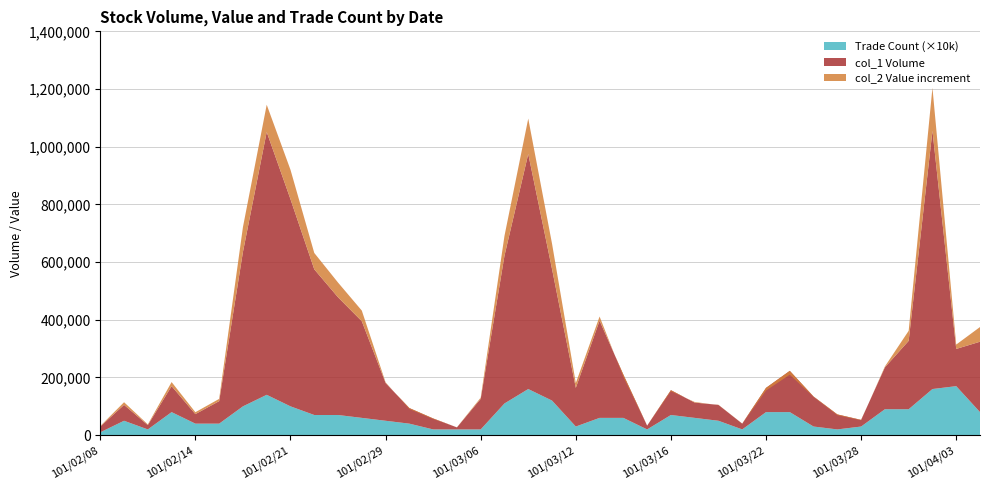

Reading left to right, what are all the values shown in this chart?

col_1 (Volume): 101/02/08=20000	101/02/09=55000	101/02/10=15000	101/02/13=90000	101/02/14=33000	101/02/15=78000	101/02/17=535000	101/02/20=911000	101/02/21=718000	101/02/22=505000	101/02/23=408000	101/02/24=335000	101/02/29=131000	101/03/01=54000	101/03/02=38000	101/03/05=7000	101/03/06=106000	101/03/07=512000	101/03/08=815000	101/03/09=456000	101/03/12=134000	101/03/13=337000	101/03/14=150000	101/03/15=13000	101/03/16=86000	101/03/19=53000	101/03/20=55000	101/03/21=20000	101/03/22=84000	101/03/23=143000	101/03/26=104000	101/03/27=52000	101/03/28=23000	101/03/29=145000	101/03/30=237000	101/04/02=895000	101/04/03=129000	101/04/05=244000
col_2 (Value): 101/02/08=21800	101/02/09=64250	101/02/10=17400	101/02/13=104150	101/02/14=39640	101/02/15=85860	101/02/17=621160	101/02/20=1005570	101/02/21=820060	101/02/22=561740	101/02/23=459050	101/02/24=371900	101/02/29=133260	101/03/01=50640	101/03/02=36080	101/03/05=7320	101/03/06=110100	101/03/07=580870	101/03/08=937530	101/03/09=543930	101/03/12=150680	101/03/13=351370	101/03/14=142030	101/03/15=12970	101/03/16=82250	101/03/19=55140	101/03/20=54250	101/03/21=19600	101/03/22=74650	101/03/23=129700	101/03/26=102500	101/03/27=49340	101/03/28=21560	101/03/29=148180	101/03/30=271830	101/04/02=1044420	101/04/03=144150	101/04/05=294940
col_8 (Count): 101/02/08=1	101/02/09=5	101/02/10=2	101/02/13=8	101/02/14=4	101/02/15=4	101/02/17=10	101/02/20=14	101/02/21=10	101/02/22=7	101/02/23=7	101/02/24=6	101/02/29=5	101/03/01=4	101/03/02=2	101/03/05=2	101/03/06=2	101/03/07=11	101/03/08=16	101/03/09=12	101/03/12=3	101/03/13=6	101/03/14=6	101/03/15=2	101/03/16=7	101/03/19=6	101/03/20=5	101/03/21=2	101/03/22=8	101/03/23=8	101/03/26=3	101/03/27=2	101/03/28=3	101/03/29=9	101/03/30=9	101/04/02=16	101/04/03=17	101/04/05=8